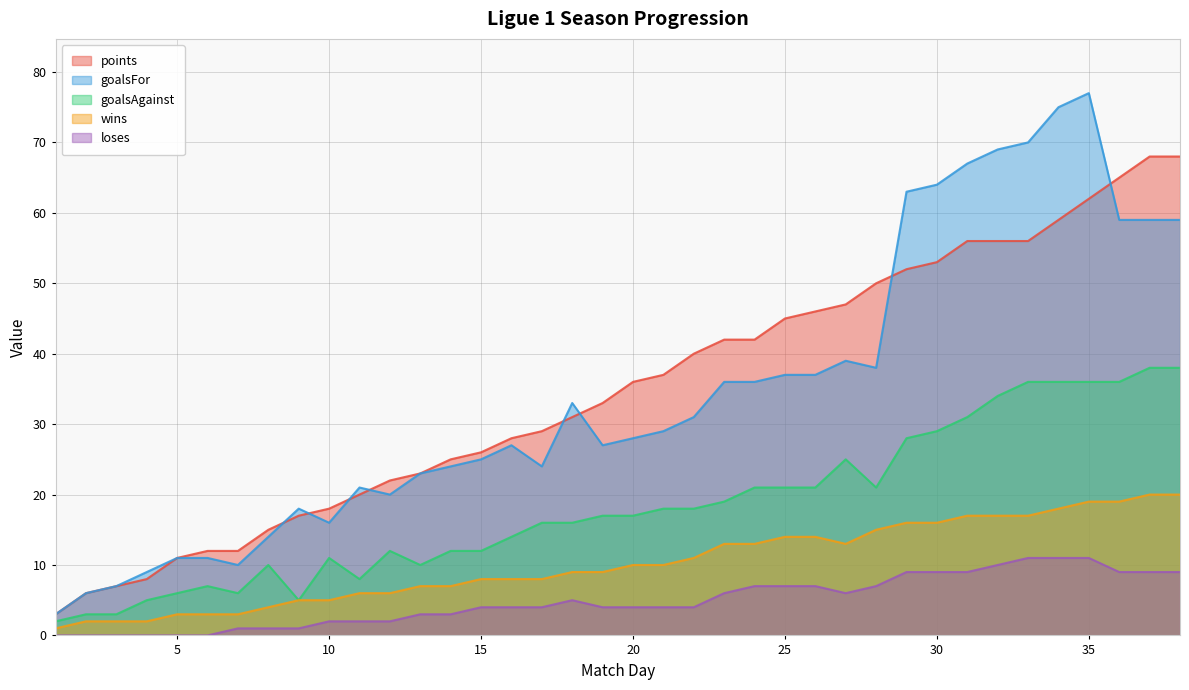

Between 24 and 27, which series saw the biggest shift?

points